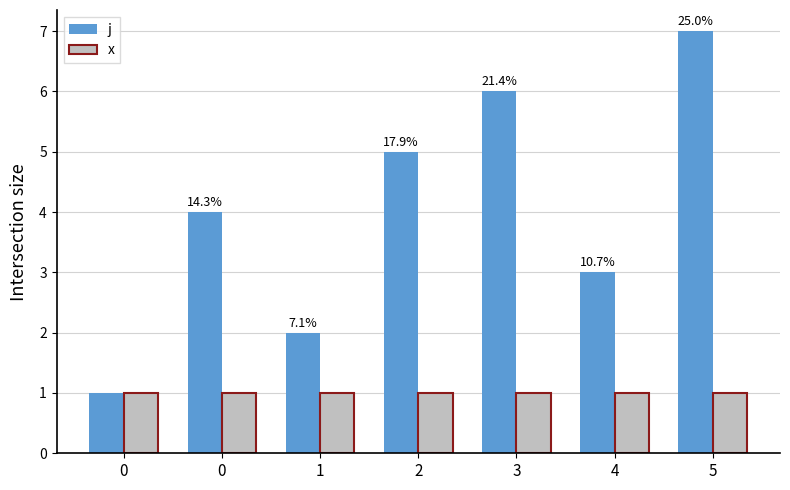

Count the number of categories in the chart.

7